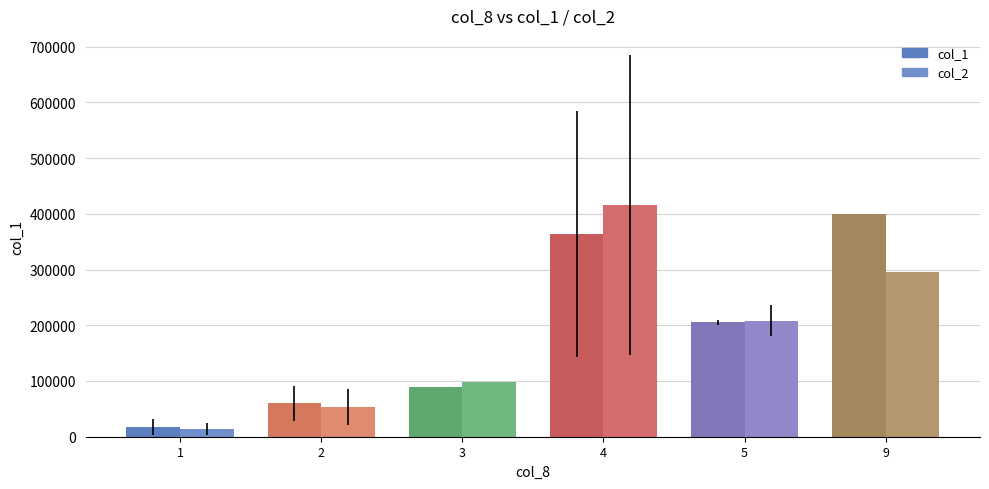

What are all the series names shown in the legend?

col_1, col_2